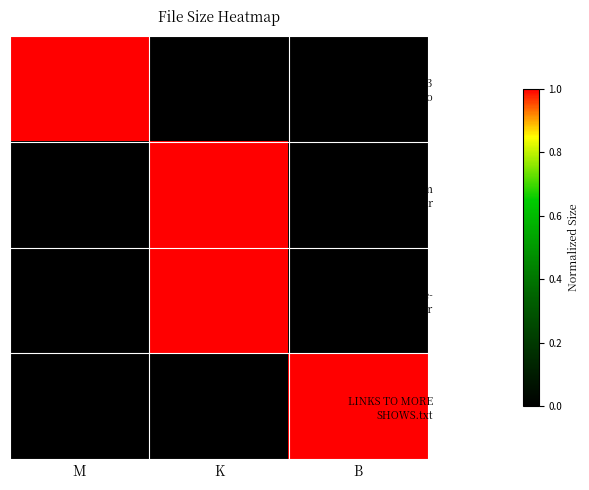

Rank the series at B from lowest to highest value.

MEDVED JUN-19-2013 WED WIND-Chicago, torrents from tuesday 18JUN13.rar, The Obama Timeline- SHORTCUT.rar, LINKS TO MORE SHOWS.txt